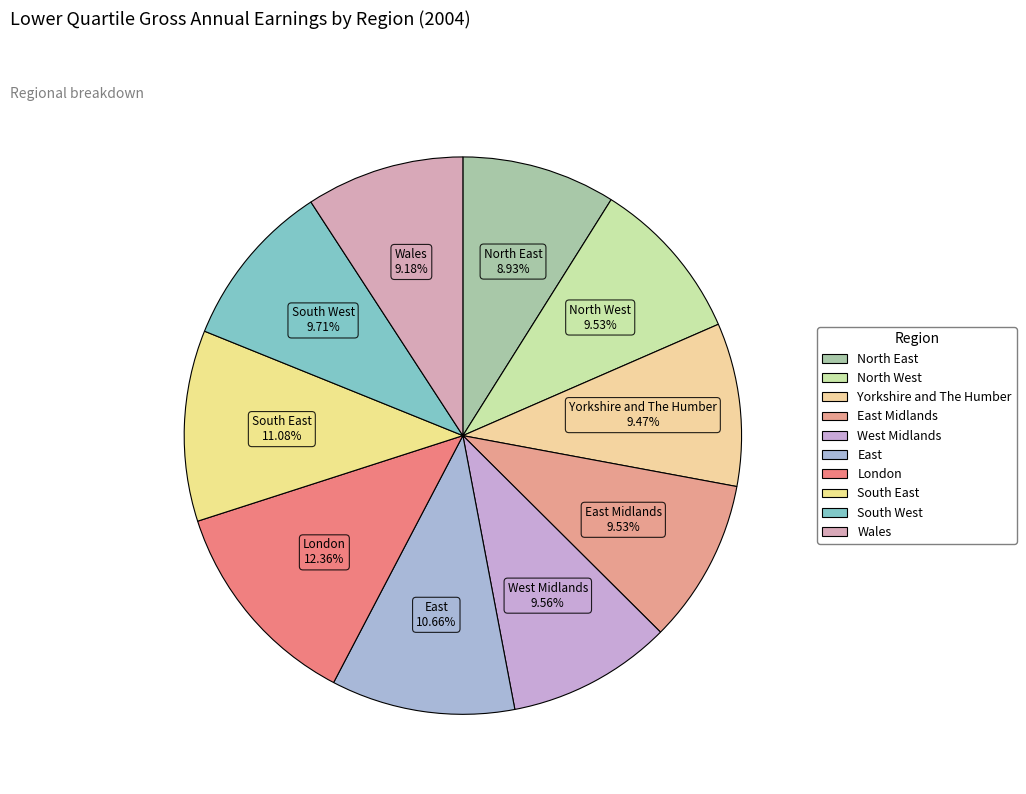

Which slice is the largest?

London